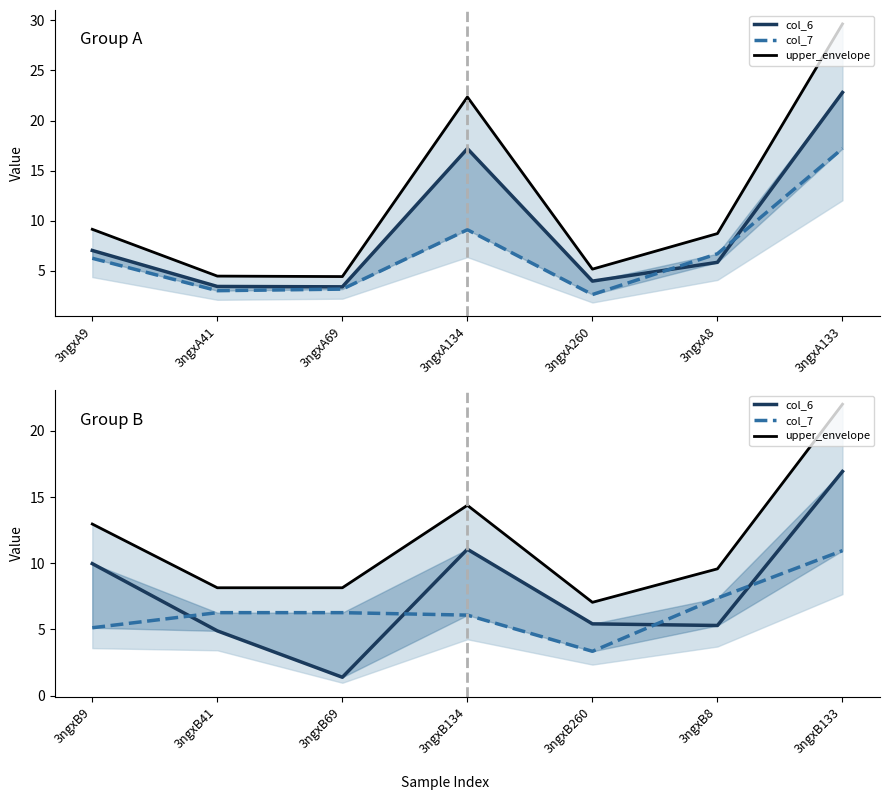

Which category has the highest value in the col_7 series?

3ngxB133